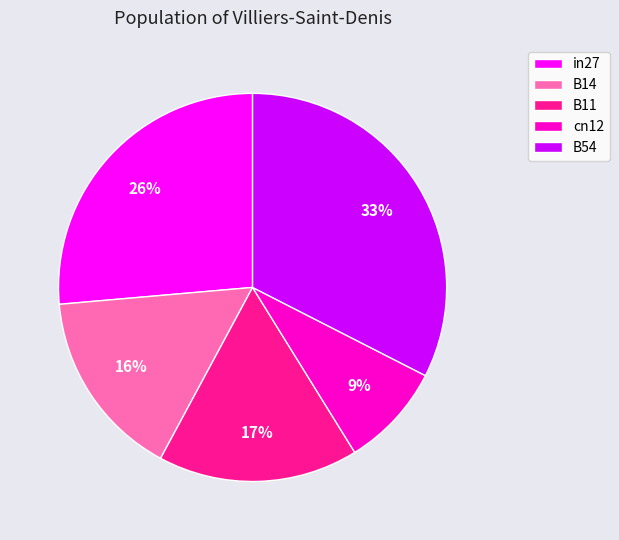

Is the sum of cn12 and B11 greater than half?

No